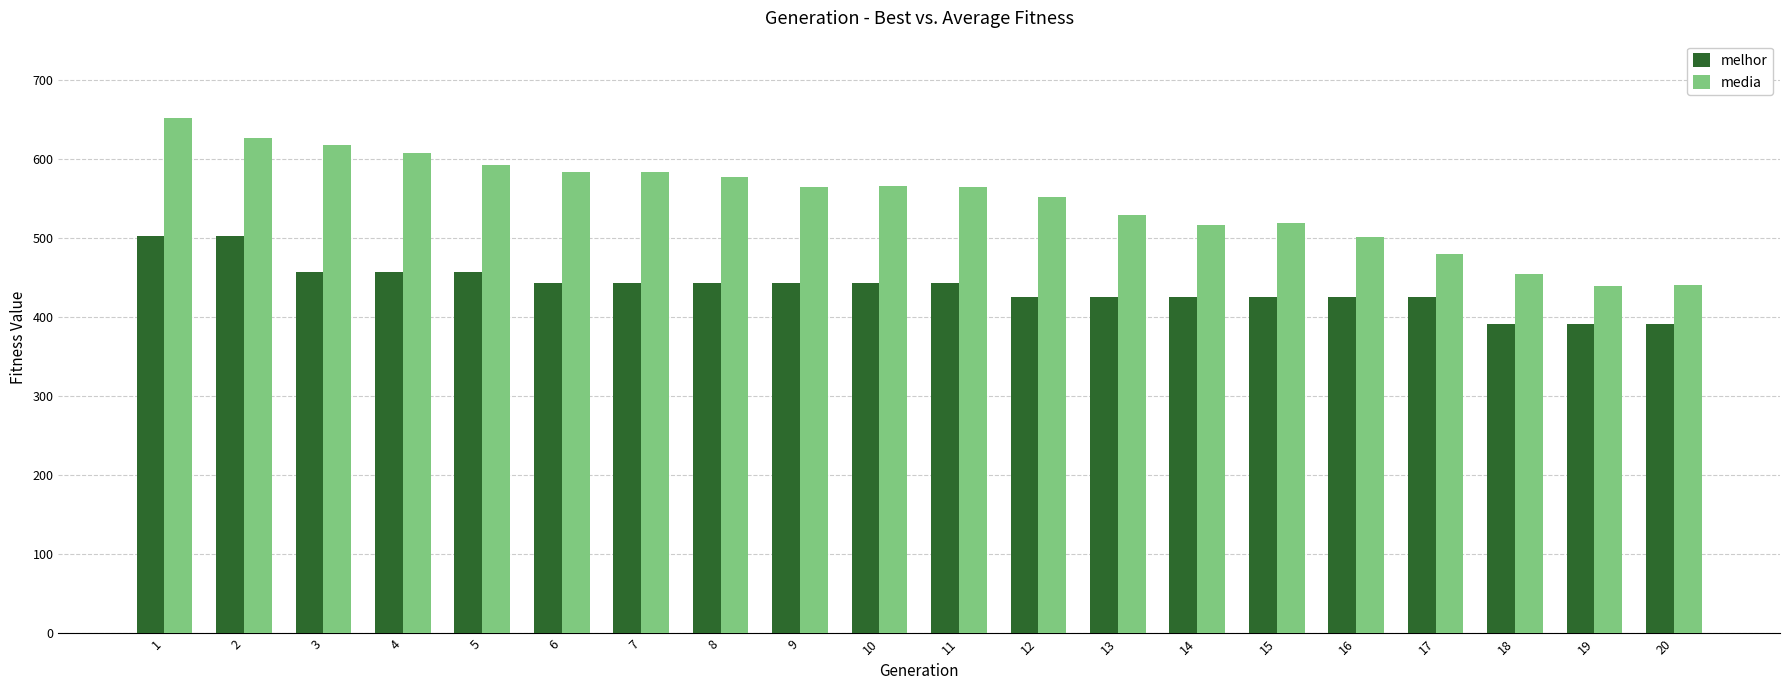

How many categories are shown in the chart?

20